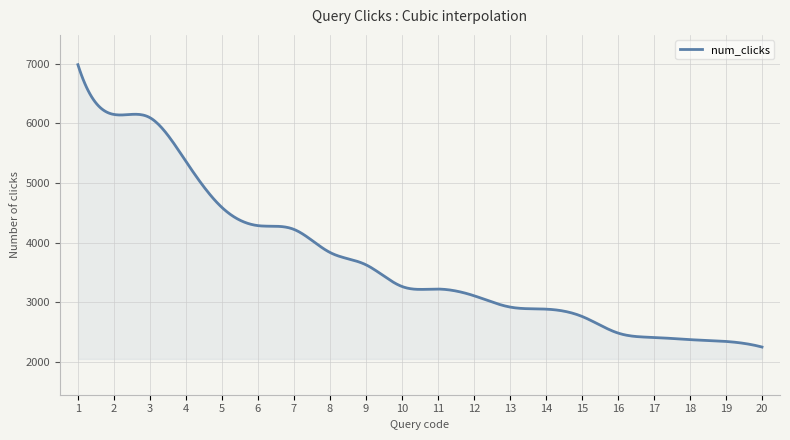

Count the number of categories in the chart.

400